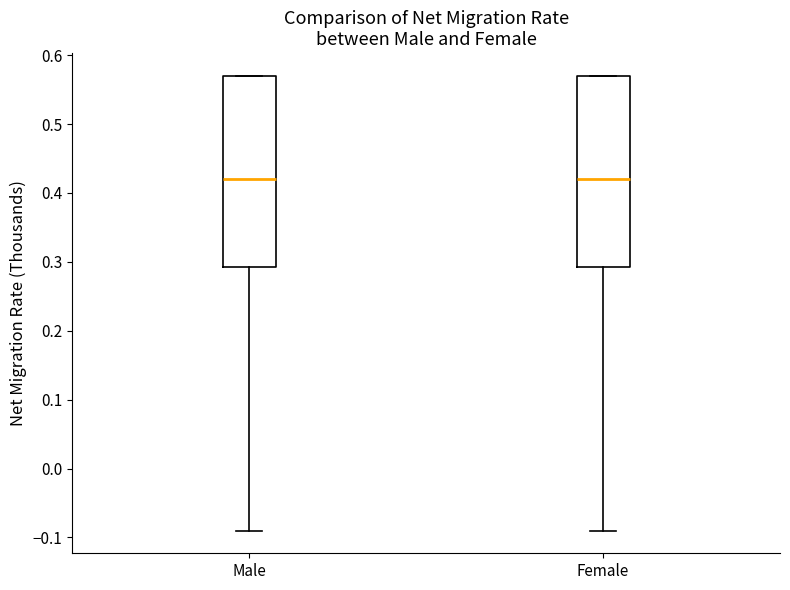

Where does the lower whisker of the box for Female end on the y-axis? The values are not printed on the chart, so give them approximately, as read against the axis.

-0.09